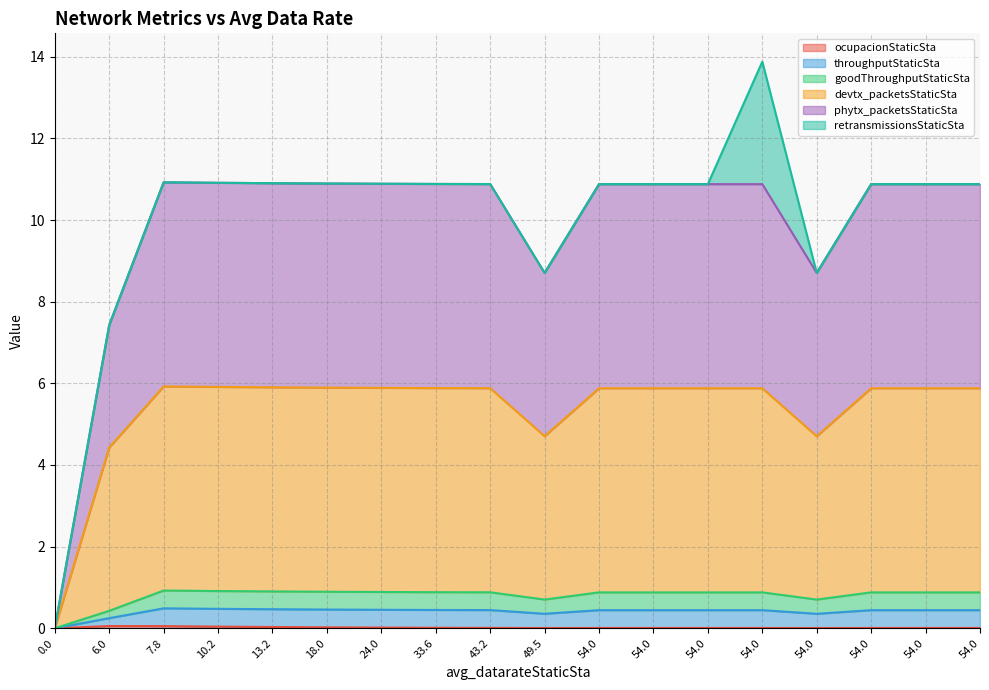

True or false: ocupacionStaticSta has more than 1 points higher than both neighbors.

False